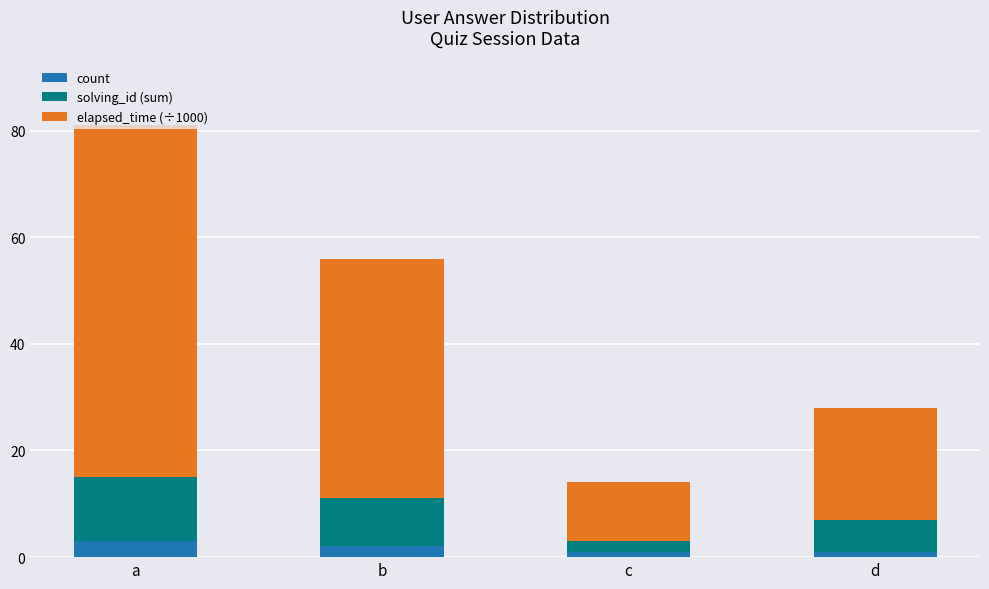

Count the number of categories in the chart.

4